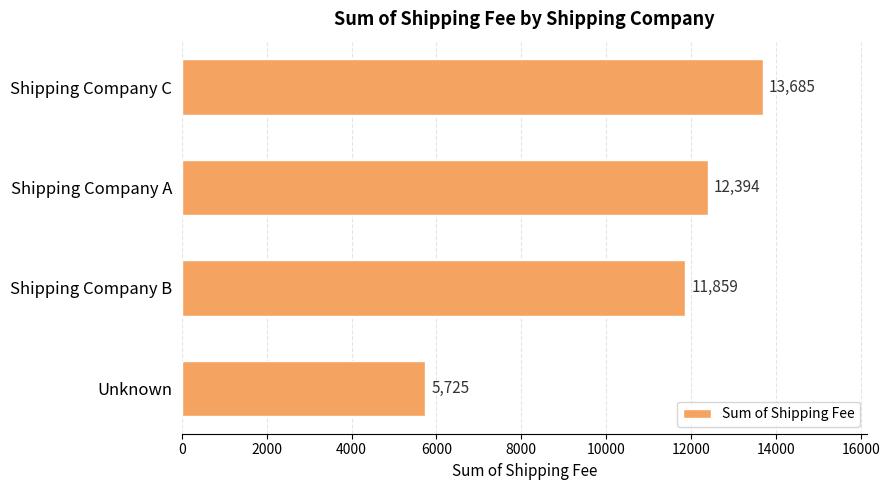

Rank the categories by value from lowest to highest.

Unknown, Shipping Company B, Shipping Company A, Shipping Company C